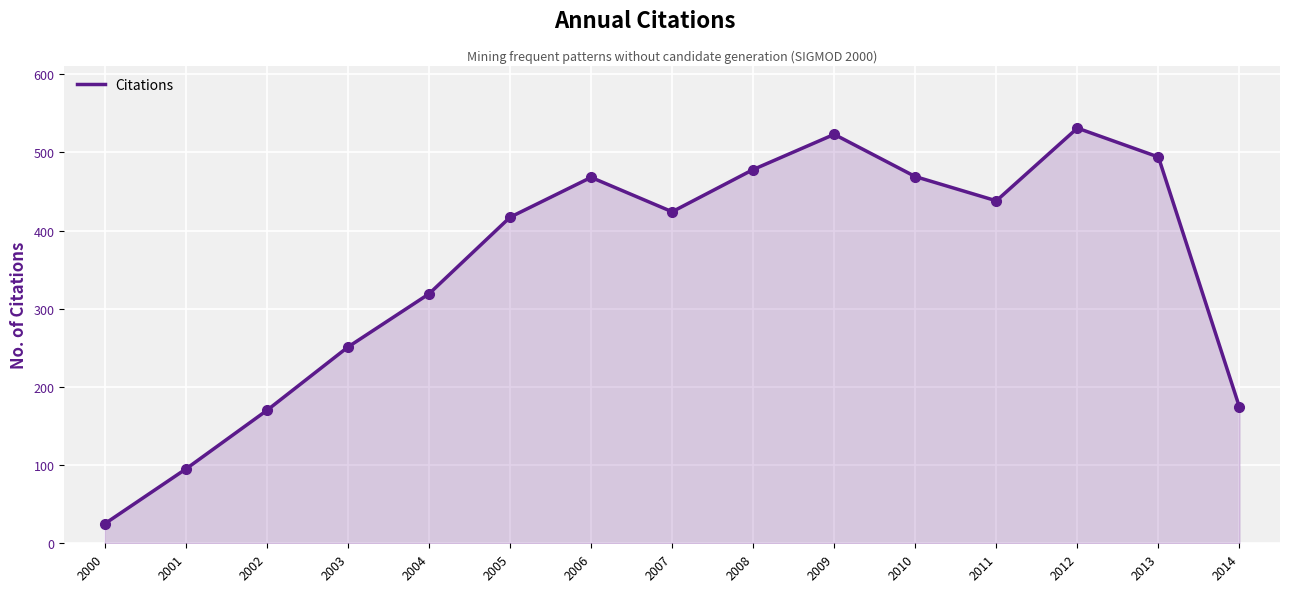

Which has a higher value, 2009 or 2003?

2009